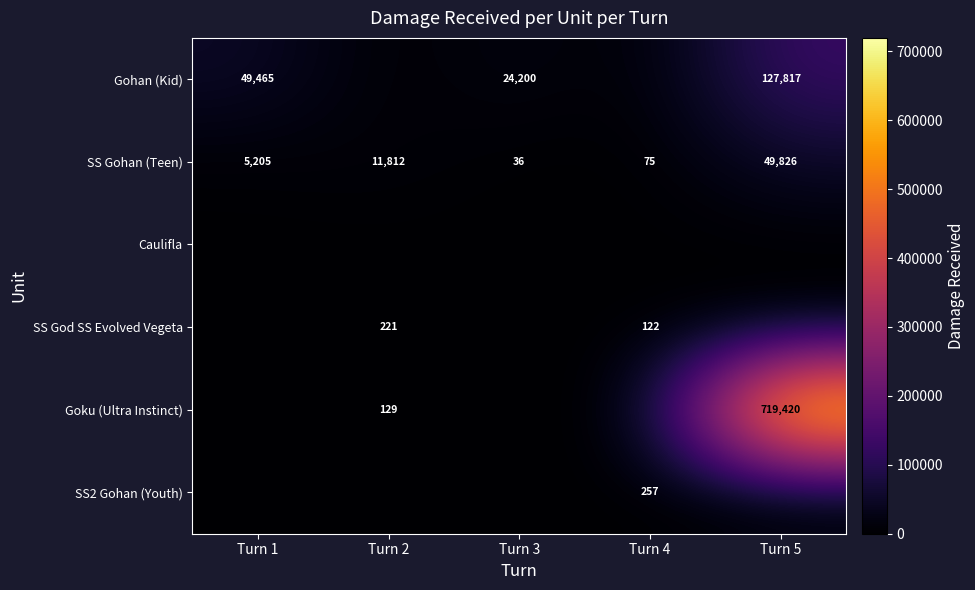

Which has a higher value, Turn 1 or Turn 5?

Turn 5